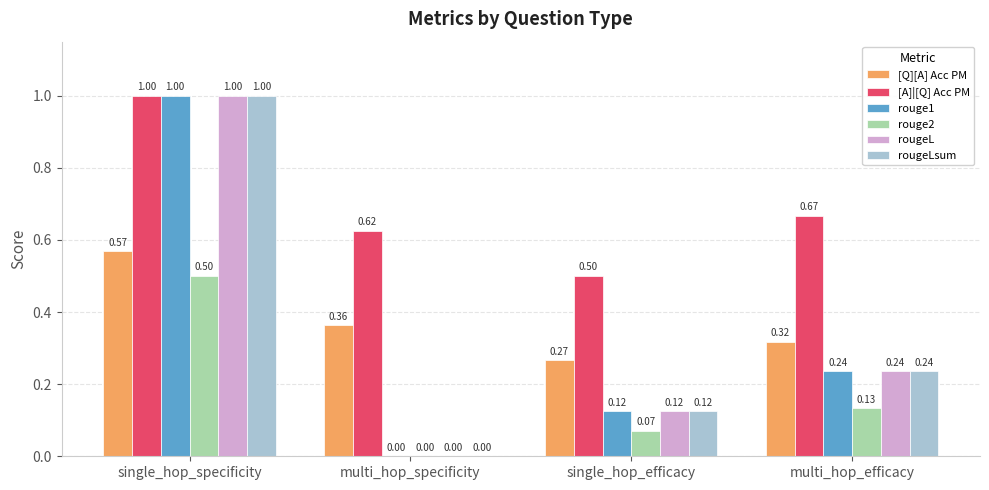

At which label is rouge1 closest to 0?

multi_hop_specificity